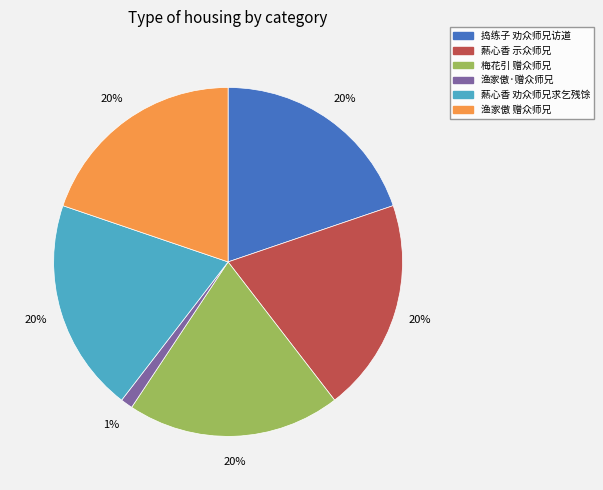

Which slice is the smallest?

渔家傲·赠众师兄